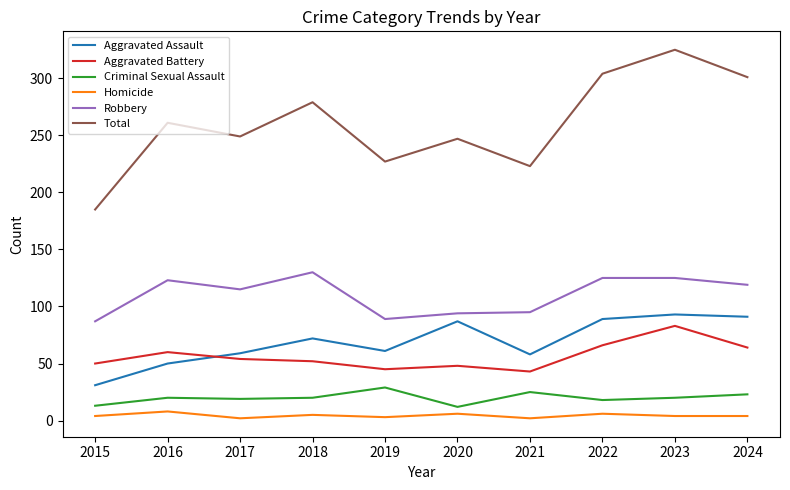

What is the maximum value shown in the chart?

325